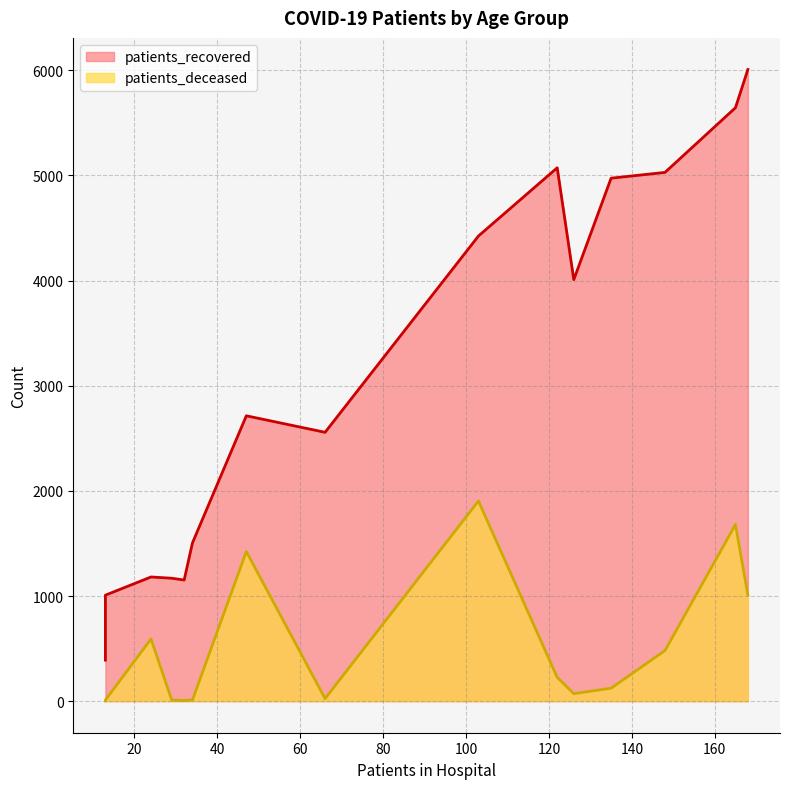

What is the difference between the second highest and minimum values in the patients_deceased series?

1678